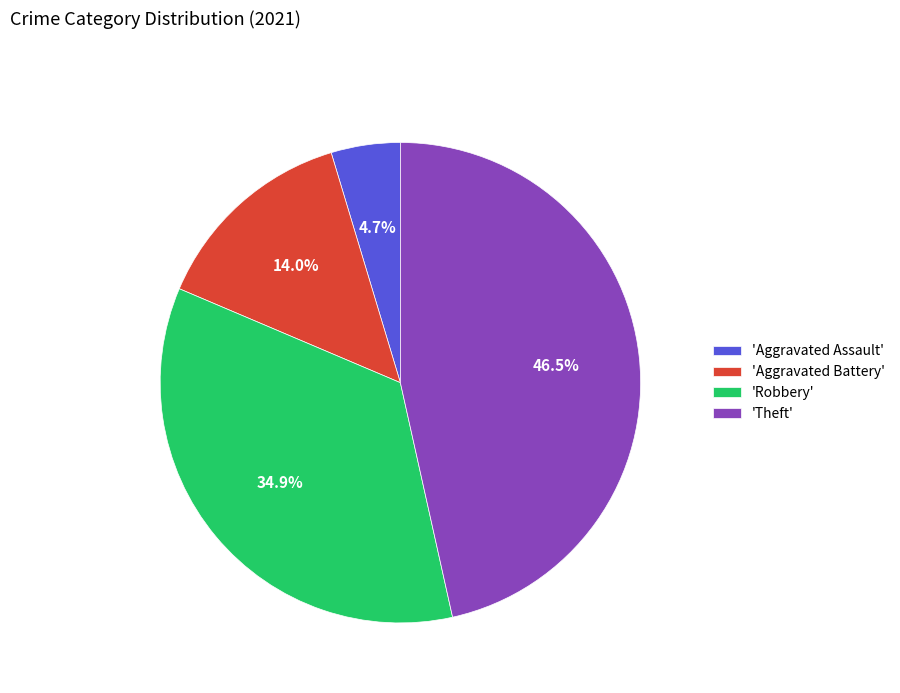

Rank the categories by value from highest to lowest.

'Theft', 'Robbery', 'Aggravated Battery', 'Aggravated Assault'